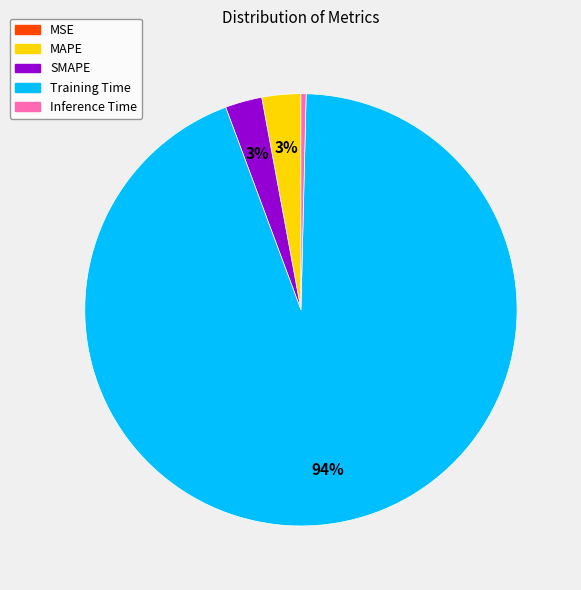

Is it true that Inference Time is 9% of the pie?

False